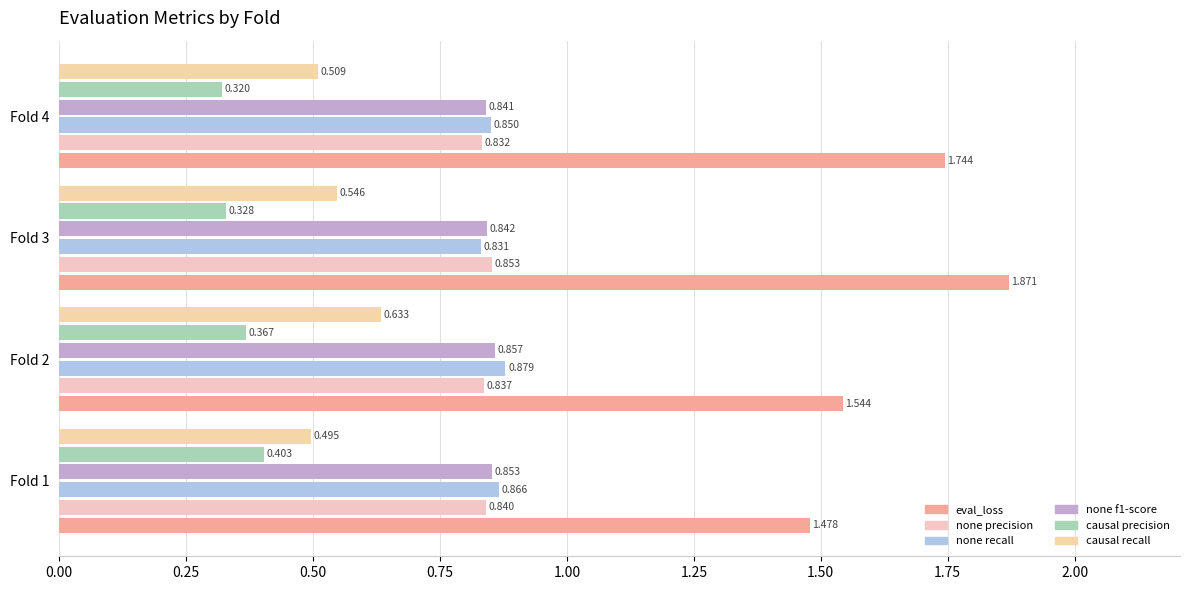

Count the number of data series in this chart.

6